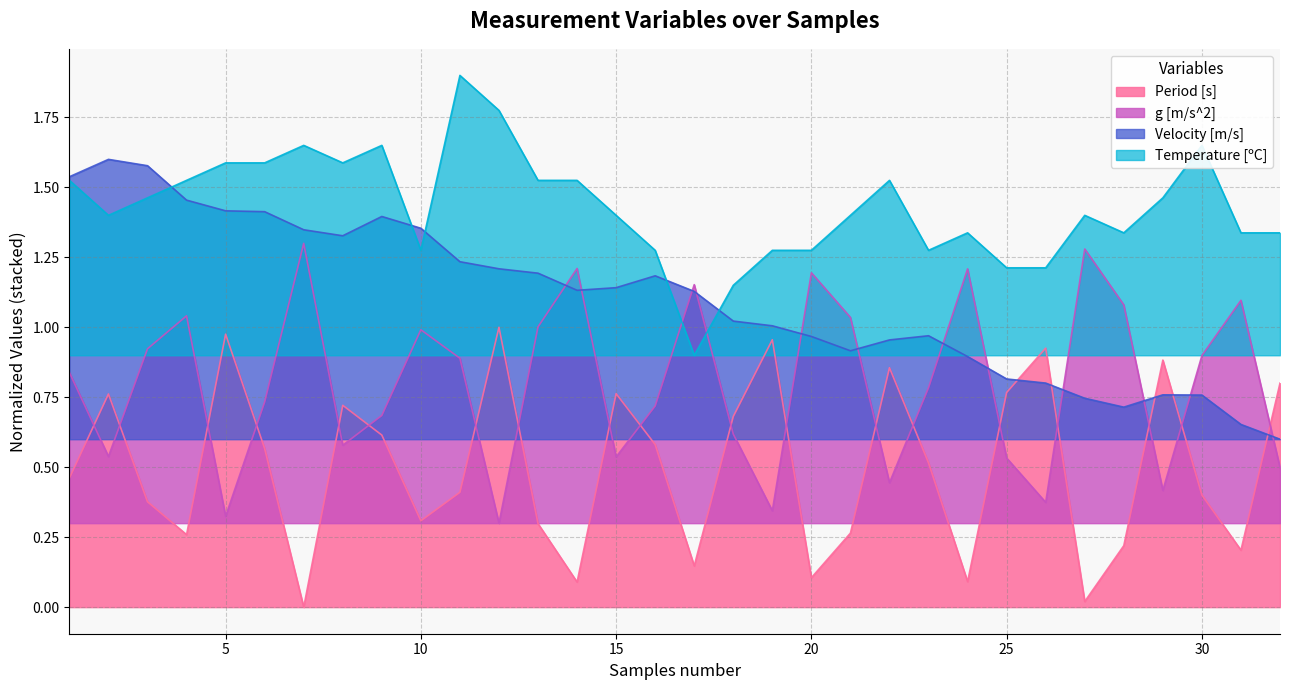

Is it true that Temperature [ºC] equals 1.9 at 31?

False